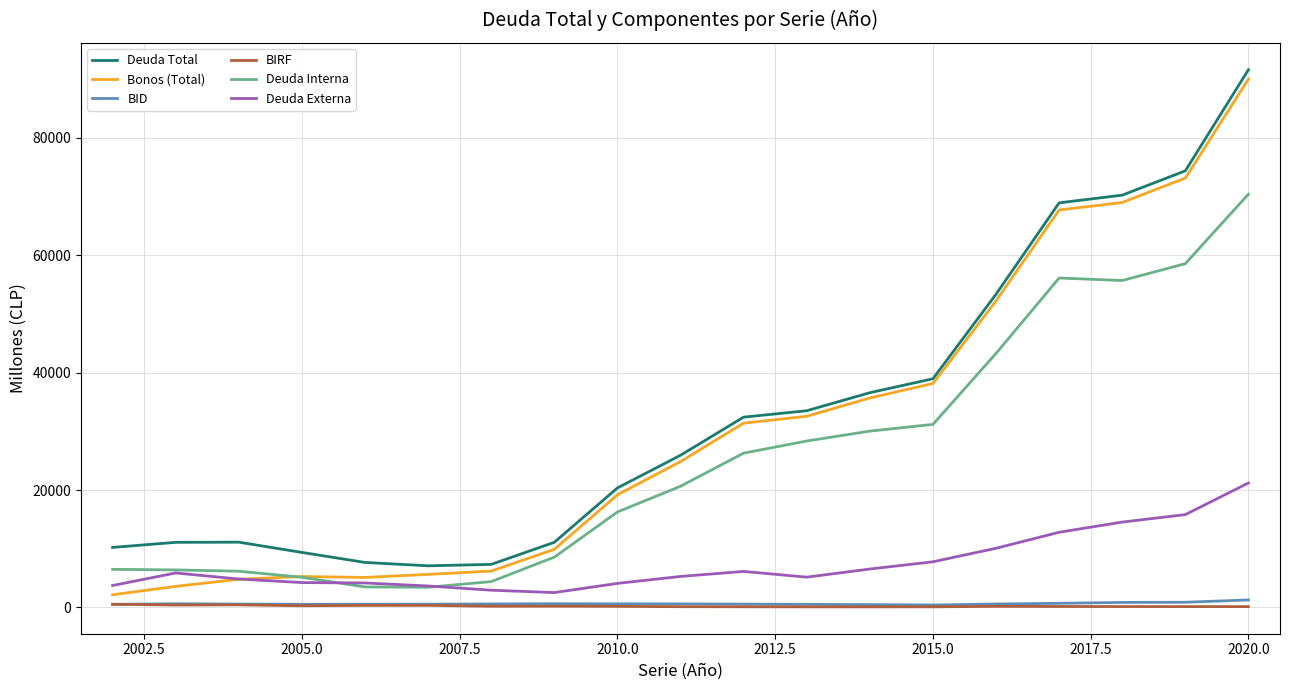

What is the average value of the Deuda Total series?

32702